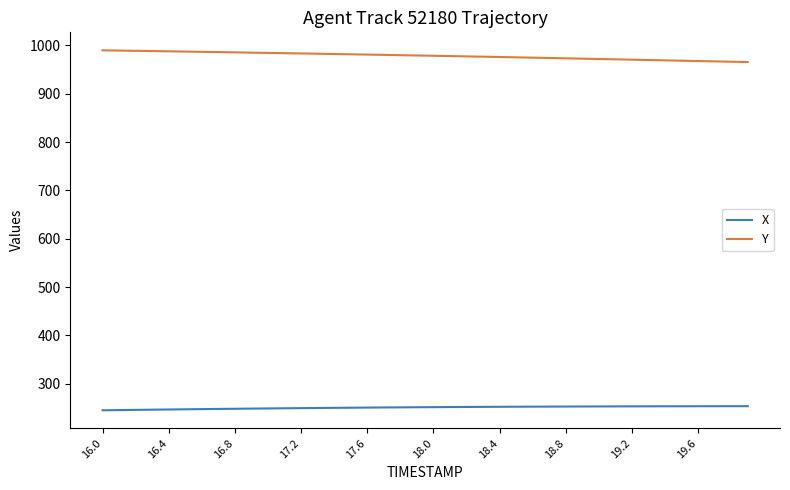

Which series has the largest total across all categories?

Y